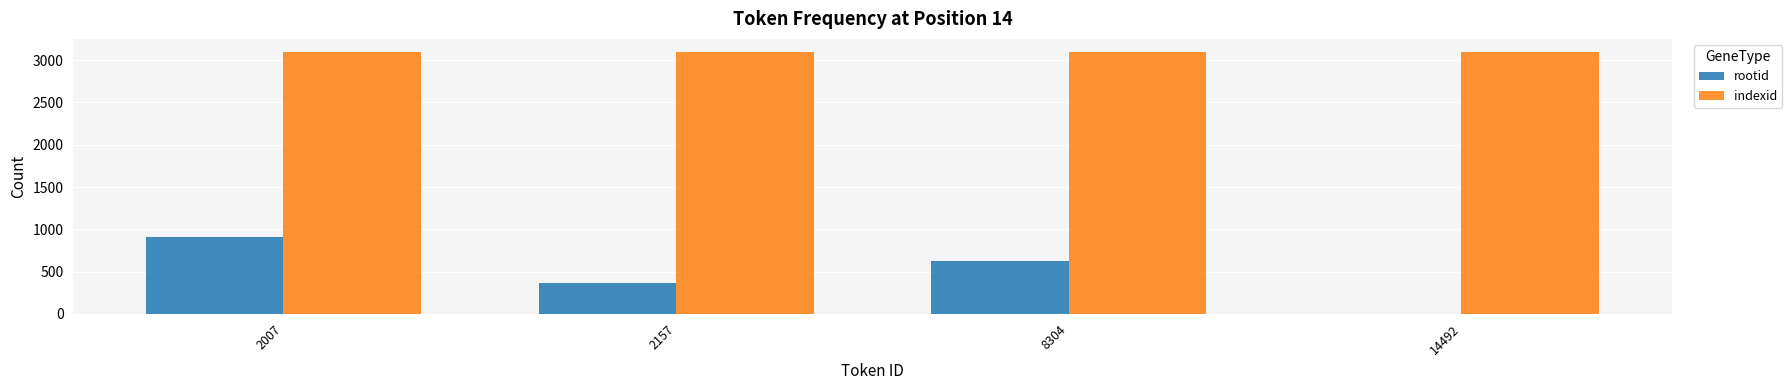

What is the greatest value displayed?

3097